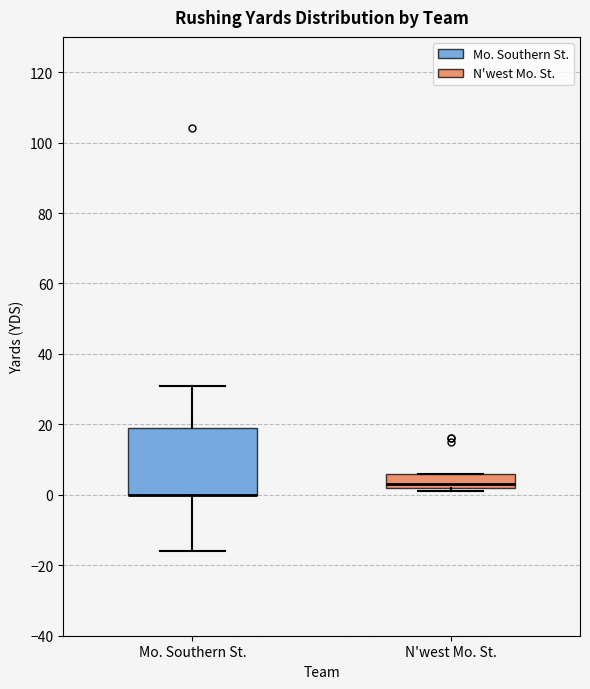

Where is the lower edge of the box for N'west Mo. St. on the y-axis? The values are not printed on the chart, so give them approximately, as read against the axis.

2